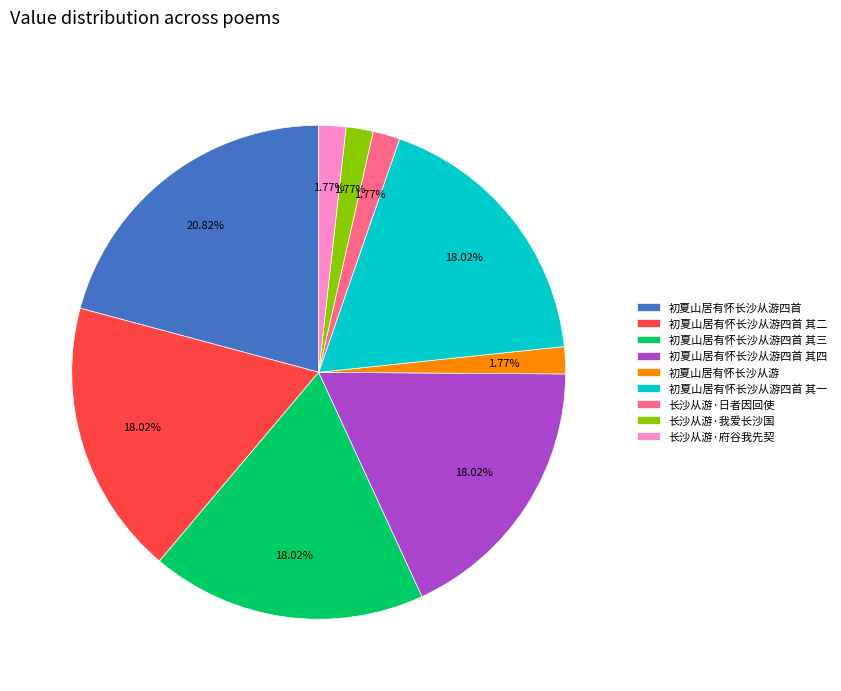

To the nearest percent, what portion does 初夏山居有怀长沙从游四首 其三 represent?

18%